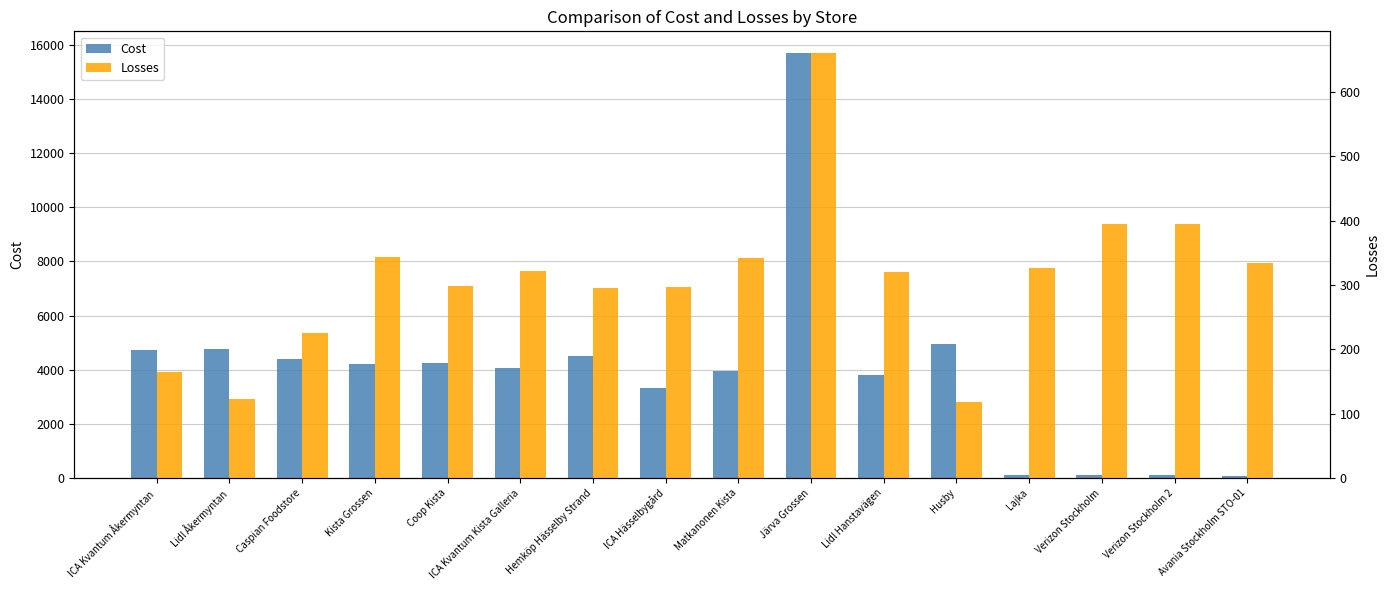

Which series changed the most between ICA Kvantum Åkermyntan and Lidl Hanstavägen?

Cost